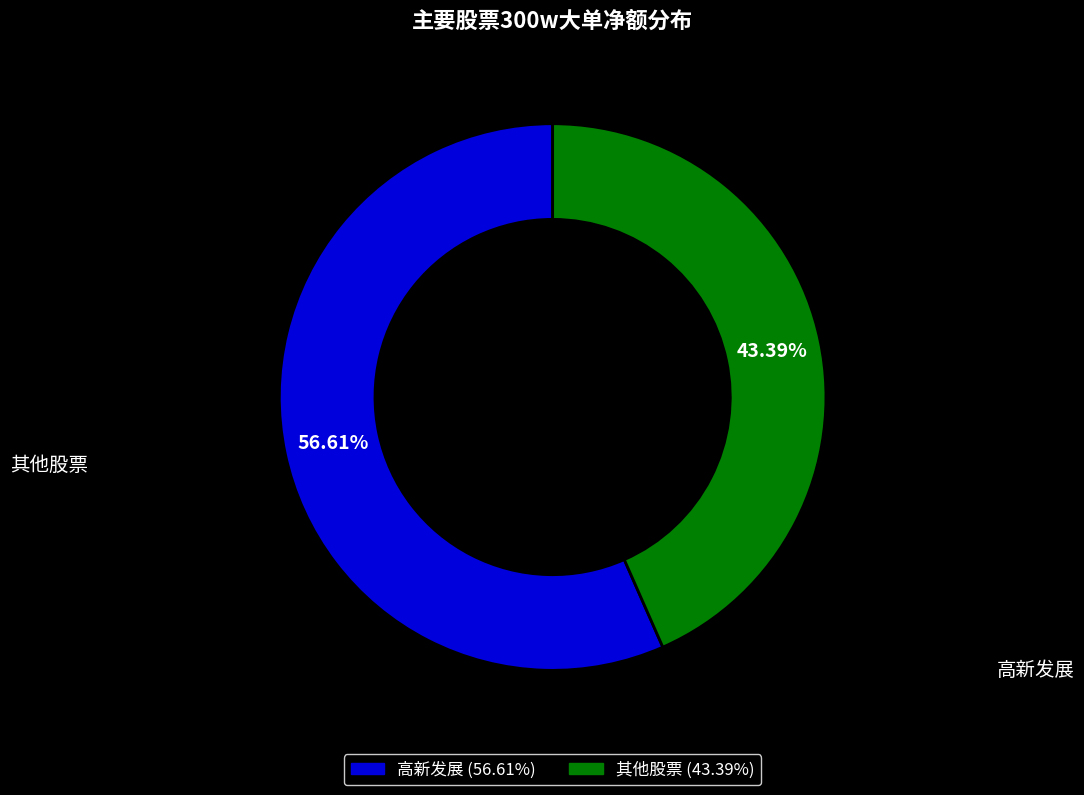

Is there a majority slice in this chart?

Yes